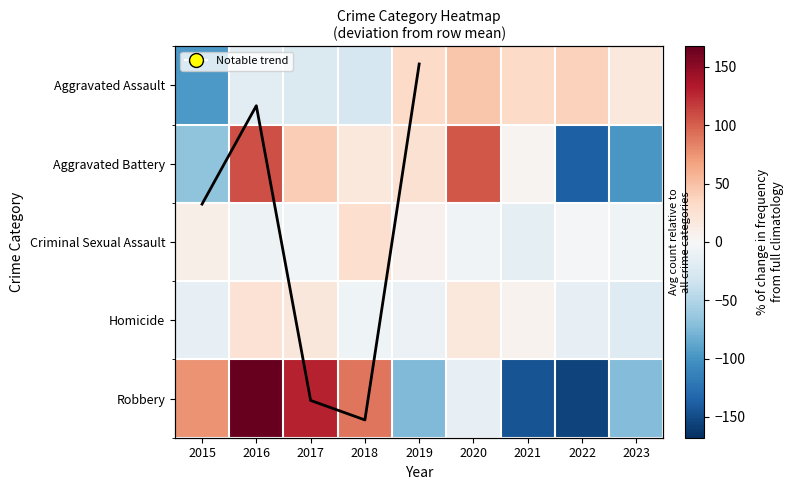

Reading left to right, extract all data points from this chart.

Aggravated Assault: 2015=-96.8	2016=-17.8	2017=-23.8	2018=-27.8	2019=32.2	2020=46.2	2021=32.2	2022=38.2	2023=17.2
Aggravated Battery: 2015=-67.3	2016=108.7	2017=40.7	2018=17.7	2019=25.7	2020=103.7	2021=4.7	2022=-136.3	2023=-97.3
Criminal Sexual Assault: 2015=9.6	2016=-8.4	2017=-4.4	2018=27.6	2019=6.6	2020=-6.4	2021=-14.4	2022=-2.4	2023=-7.4
Homicide: 2015=-13.2	2016=23.8	2017=18.8	2018=-7.2	2019=-10.2	2020=17.8	2021=5.8	2022=-14.2	2023=-21.2
Robbery: 2015=74.8	2016=167.8	2017=128.8	2018=89.8	2019=-74.2	2020=-14.2	2021=-145.2	2022=-155.2	2023=-72.2